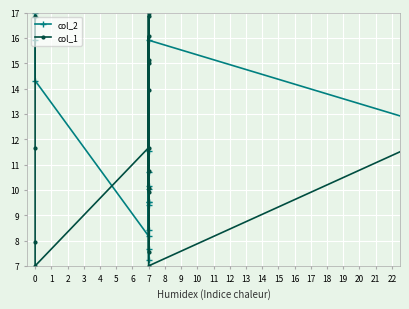

Reading right to left, what are all the values shown in this chart?

col_2: 7.2	7.0	17.0	8.8	9.5	10.2	10.7	11.6	9.2	8.3	10.3	9.5	7.0	16.8	8.2	9.7	7.5	10.1	10.4	11.3	9.3	8.2	10.0	10.5	15.9	10.7	8.4	11.5	9.4	9.5	10.0	9.5	7.7	7.2	10.2	8.2	14.3	15.9	16.8	17.0
col_1: 7.9	11.7	7.0	13.9	15.0	10.1	15.1	9.9	7.5	17.0	10.7	16.1	16.9	7.0	7.9	13.9	17.0	10.7	15.0	9.9	16.1	7.5	10.1	15.1	7.0	15.1	15.0	9.9	10.7	17.0	7.5	16.1	13.9	16.9	10.1	11.7	7.0	7.9	11.7	16.9